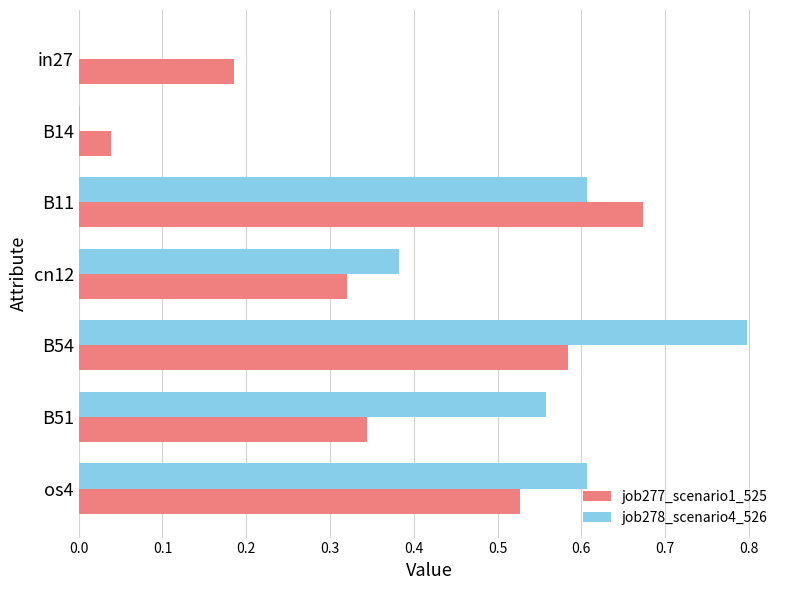

What is the sum of the job277_scenario1_525 values at B54 and cn12?

0.9